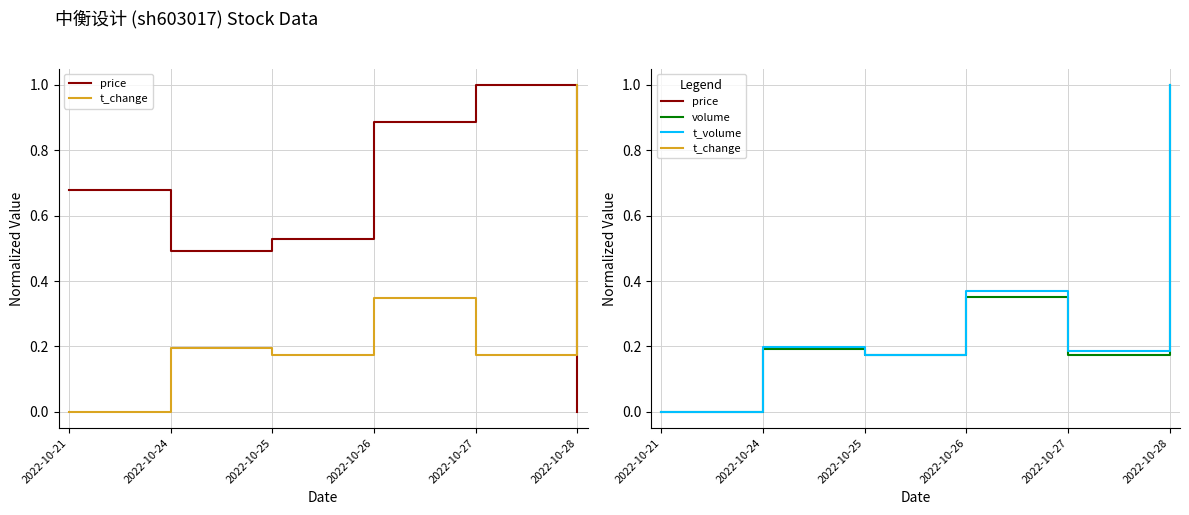

Between 2022-10-25 and 2022-10-27, which series saw the biggest shift?

price